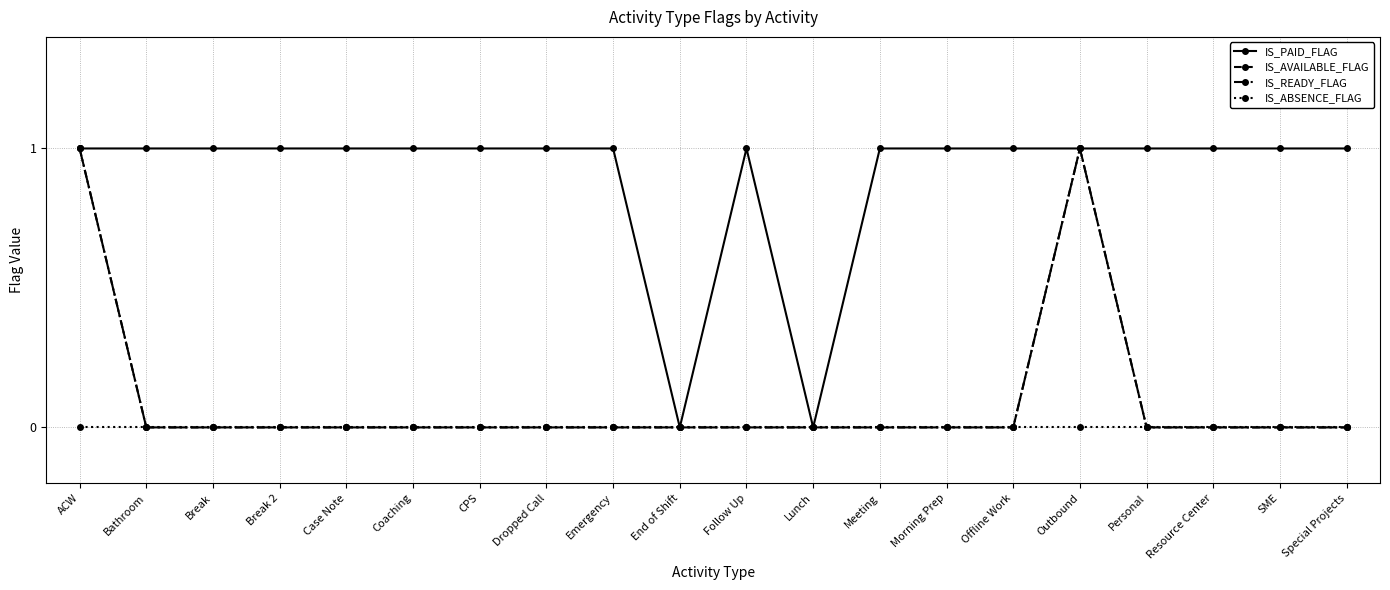

At how many categories does at least one series exceed 0?

18